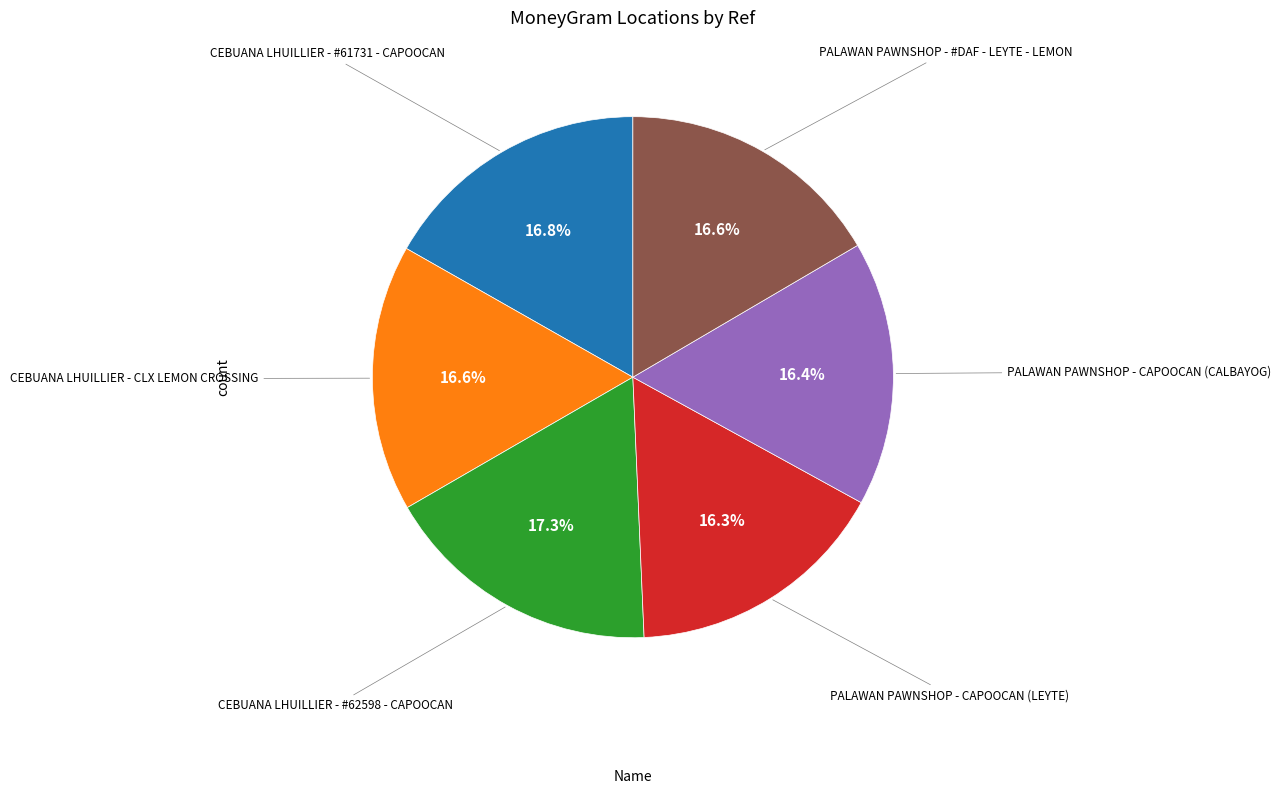

How many slices are in this pie chart?

6